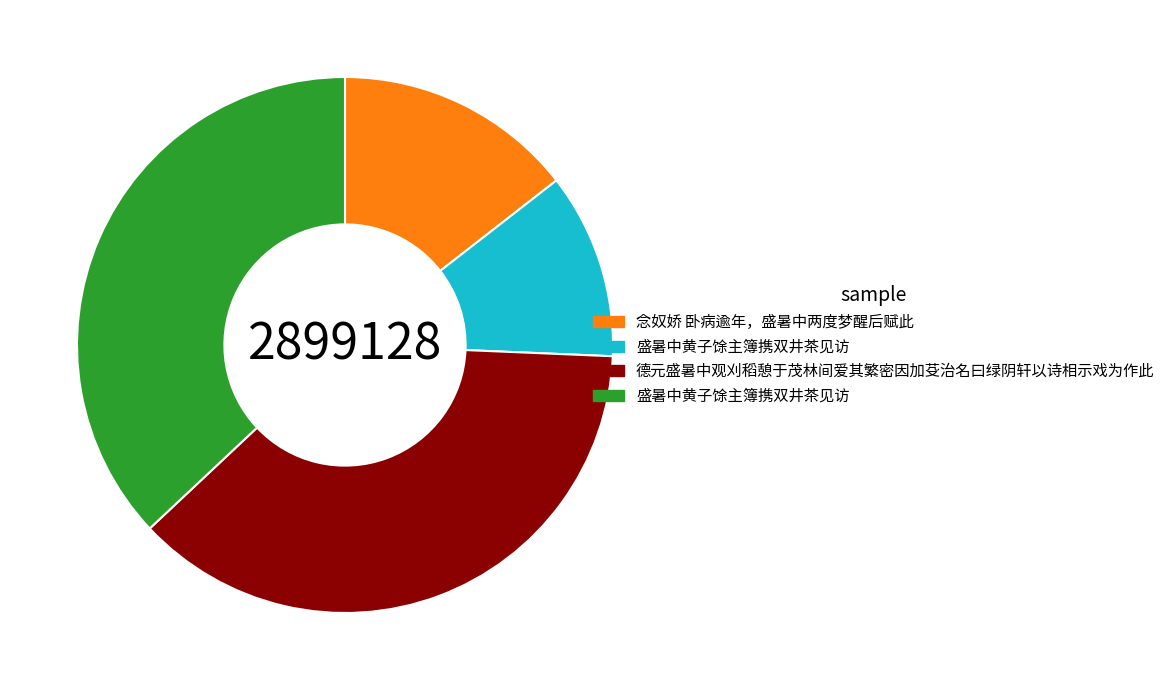

Does any single category account for the majority?

No